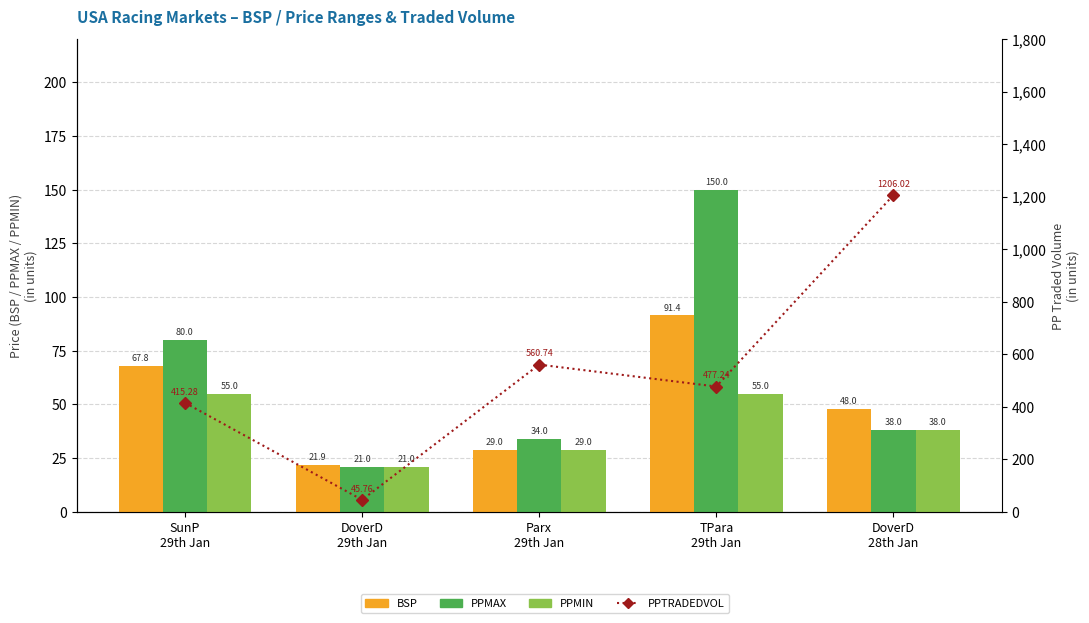

Where does the BSP series first go above 48?

SunP
29th Jan